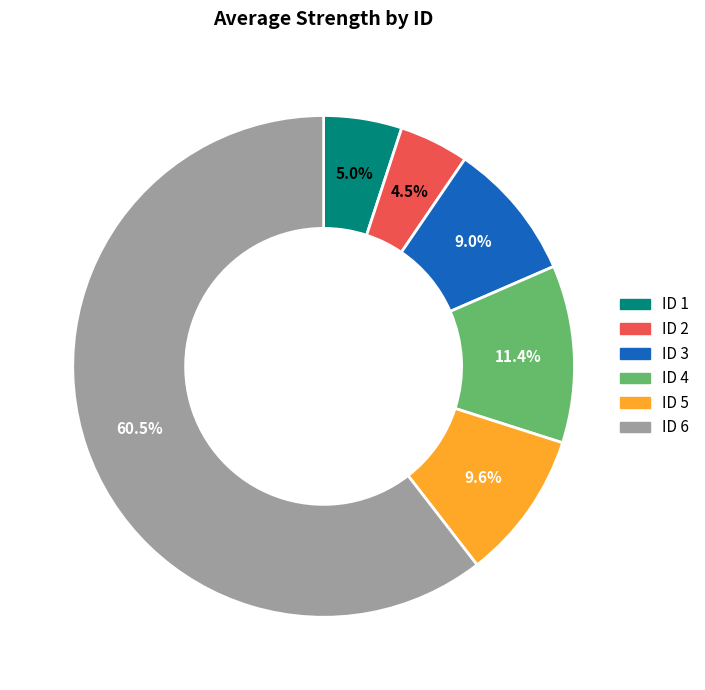

Rank the categories by value from highest to lowest.

ID 6, ID 4, ID 5, ID 3, ID 1, ID 2